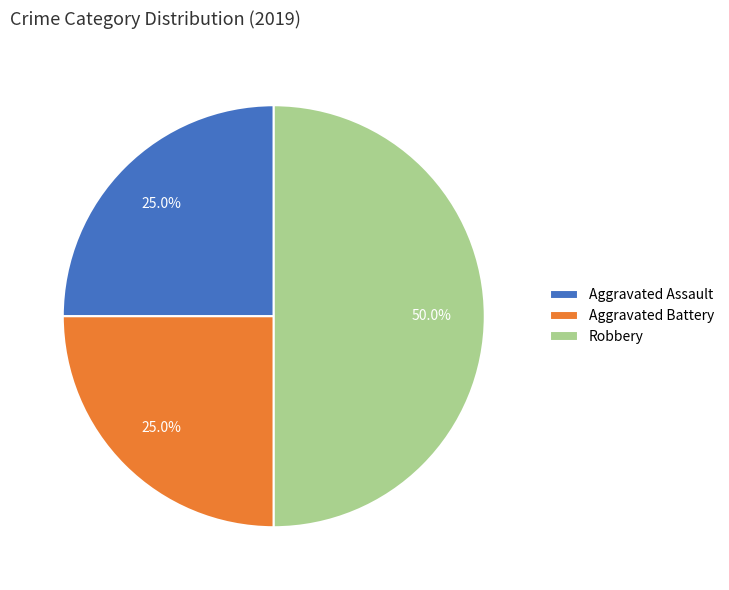

Does Aggravated Assault account for over 50% of the chart?

No